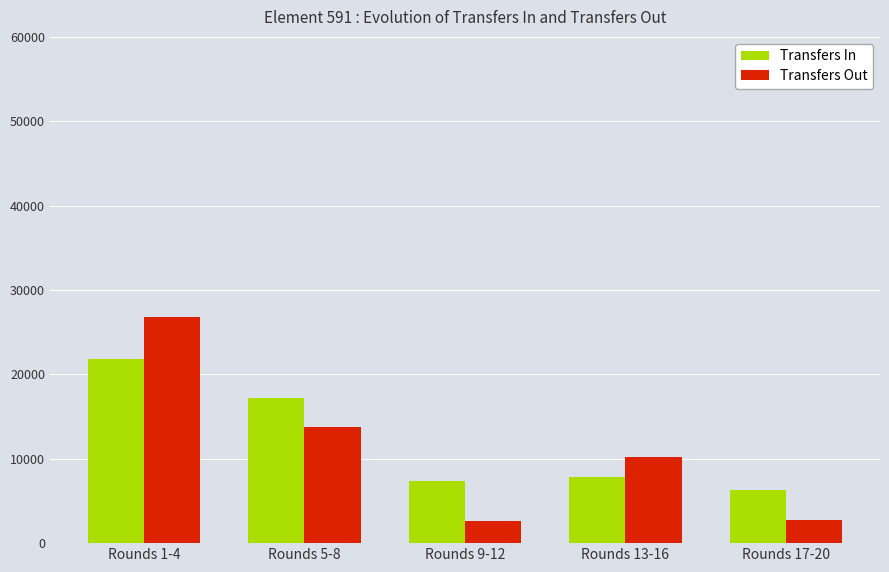

Rank the series at Rounds 9-12 from lowest to highest value.

Transfers Out, Transfers In